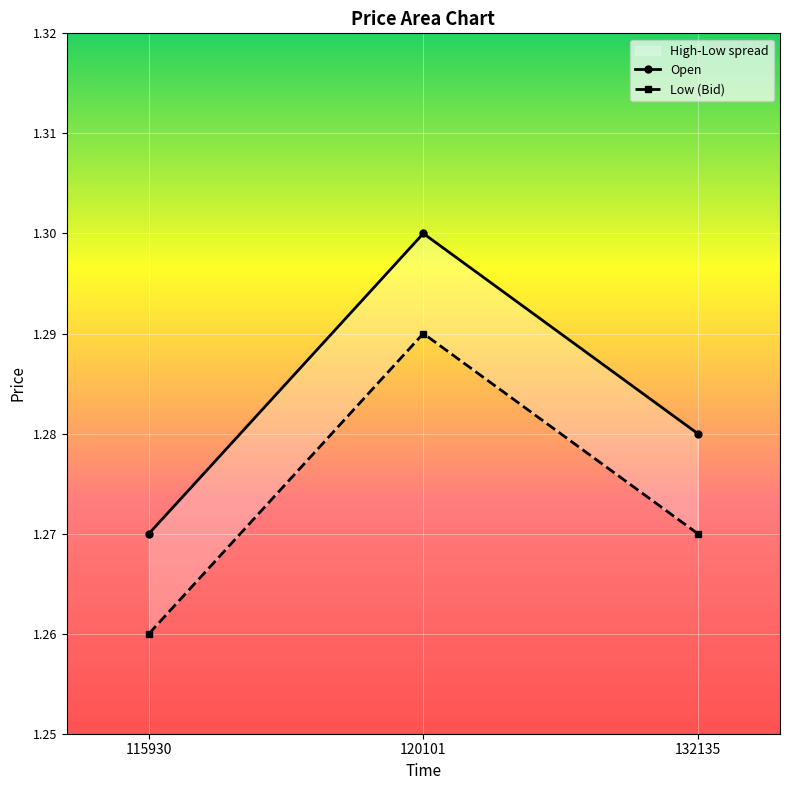

Reading left to right, list all the values displayed in this chart.

Open: 1.3	1.3	1.3
Low (Bid): 1.3	1.3	1.3